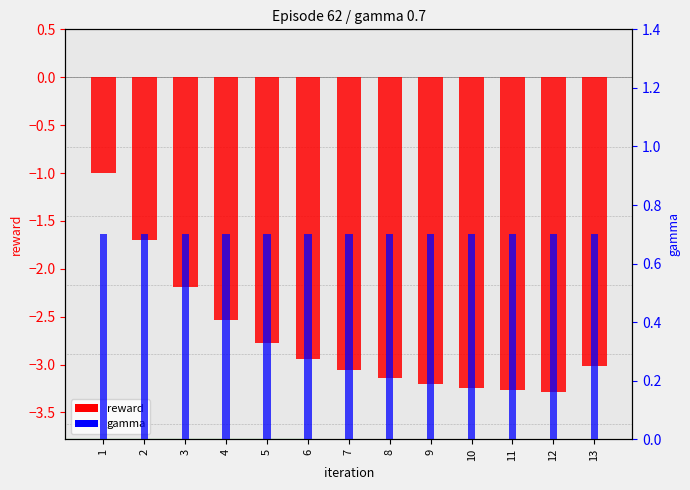

Reading right to left, transcribe all the data shown in this chart.

reward: -3.0	-3.3	-3.3	-3.2	-3.2	-3.1	-3.1	-2.9	-2.8	-2.5	-2.2	-1.7	-1.0
gamma: 0.7	0.7	0.7	0.7	0.7	0.7	0.7	0.7	0.7	0.7	0.7	0.7	0.7